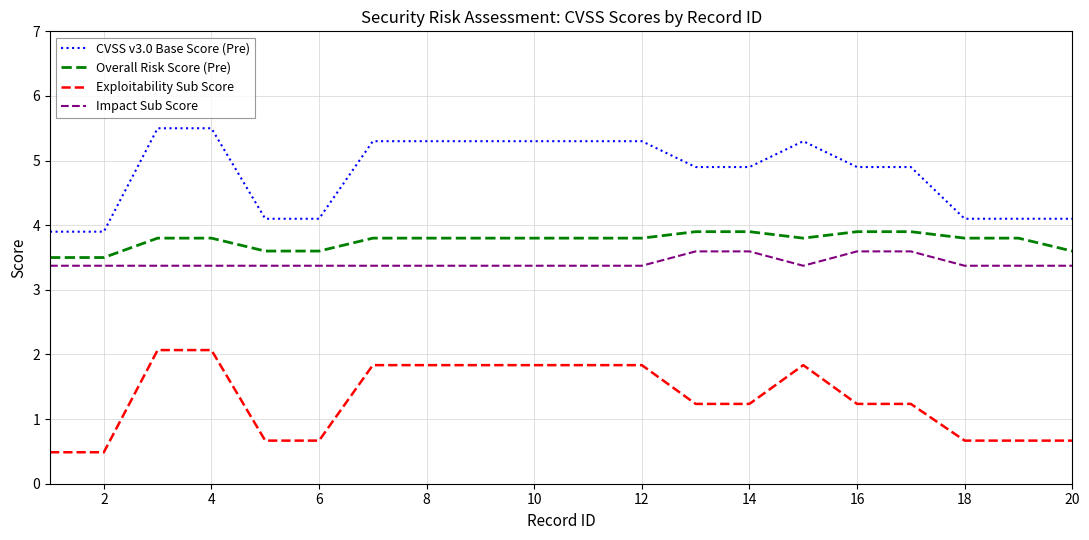

What is the sum of all CVSS v3.0 Base Score (Pre) values?

96.0